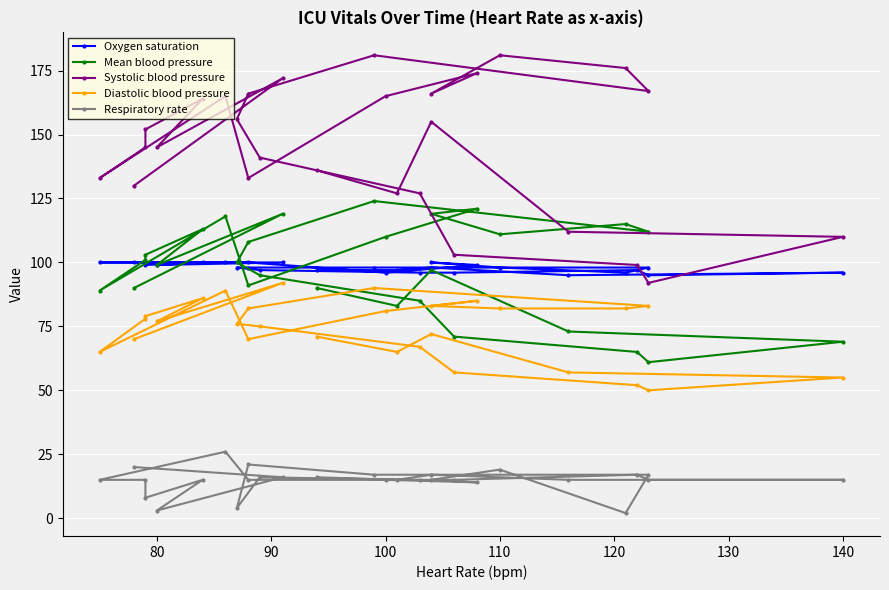

Rank the series at 140 from highest to lowest value.

Systolic blood pressure, Oxygen saturation, Mean blood pressure, Diastolic blood pressure, Respiratory rate